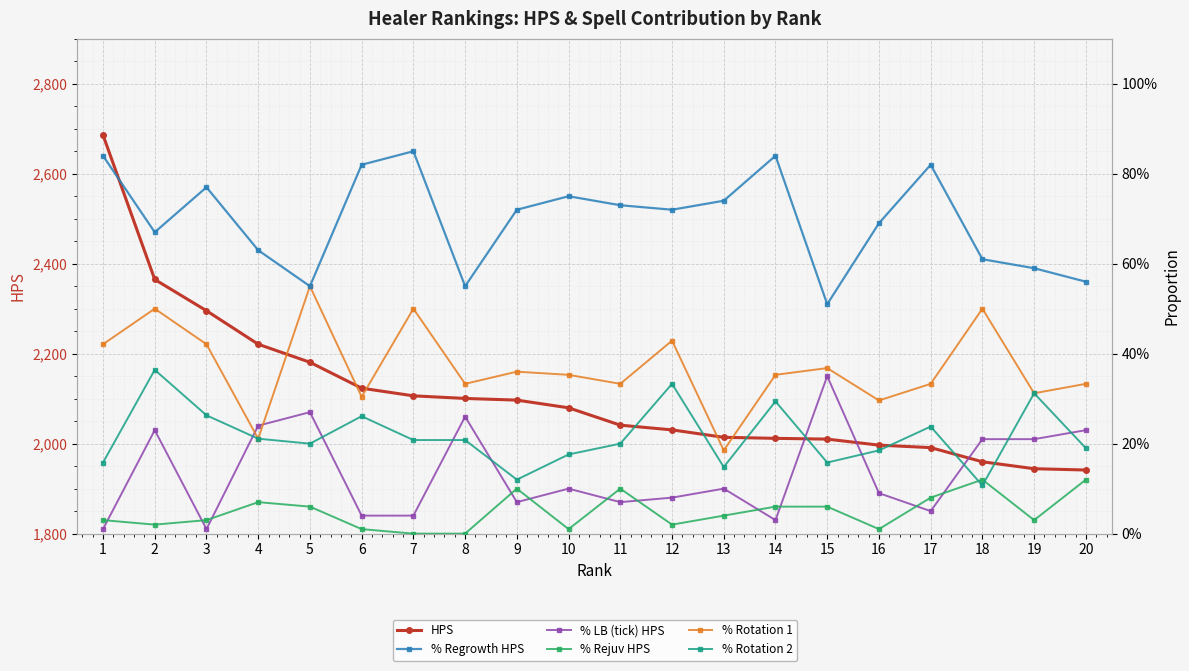

At 4, list the series in order from smallest to largest.

% Rejuv HPS, % Rotation 1, % Rotation 2, % LB (tick) HPS, % Regrowth HPS, HPS